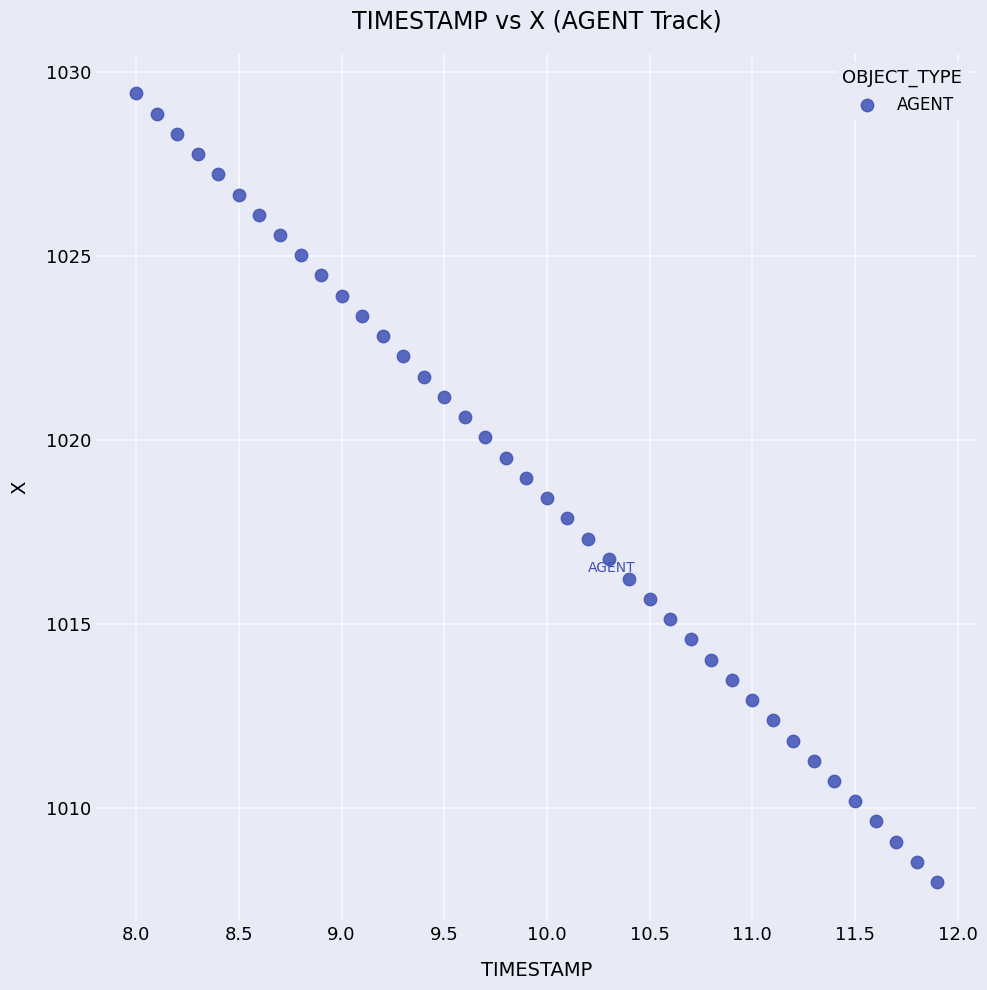

What is the range of Y values (max minus min)?

21.4